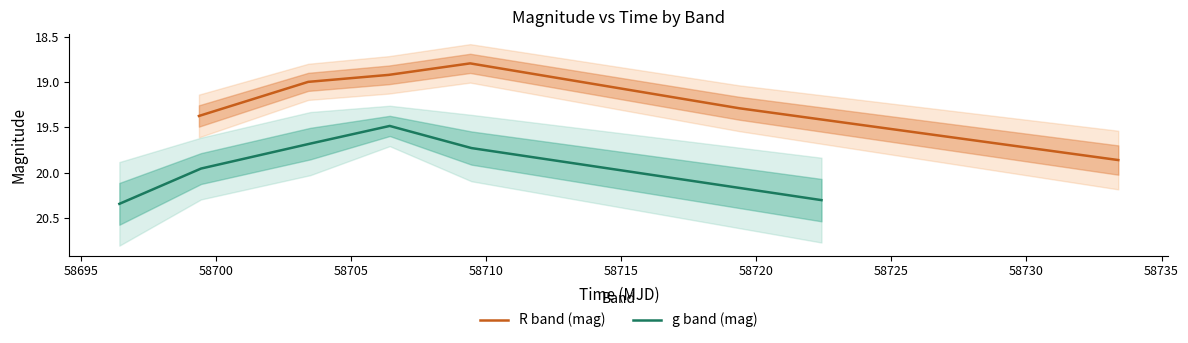

The R band (mag) series shows 26.5 at 58705. True or false?

False